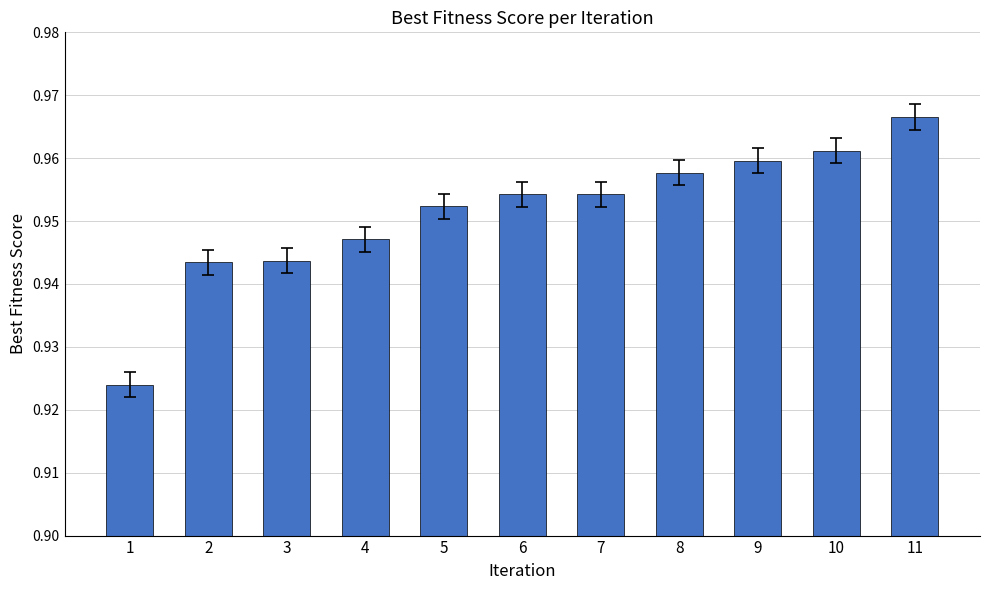

Between 6 and 11, which is larger?

11